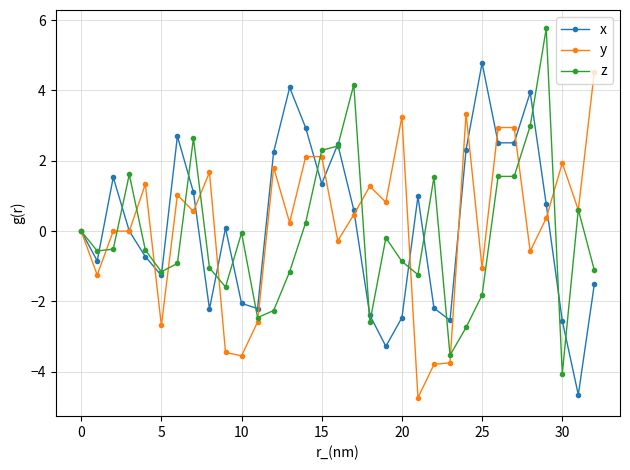

What is the smallest value displayed?

-4.7